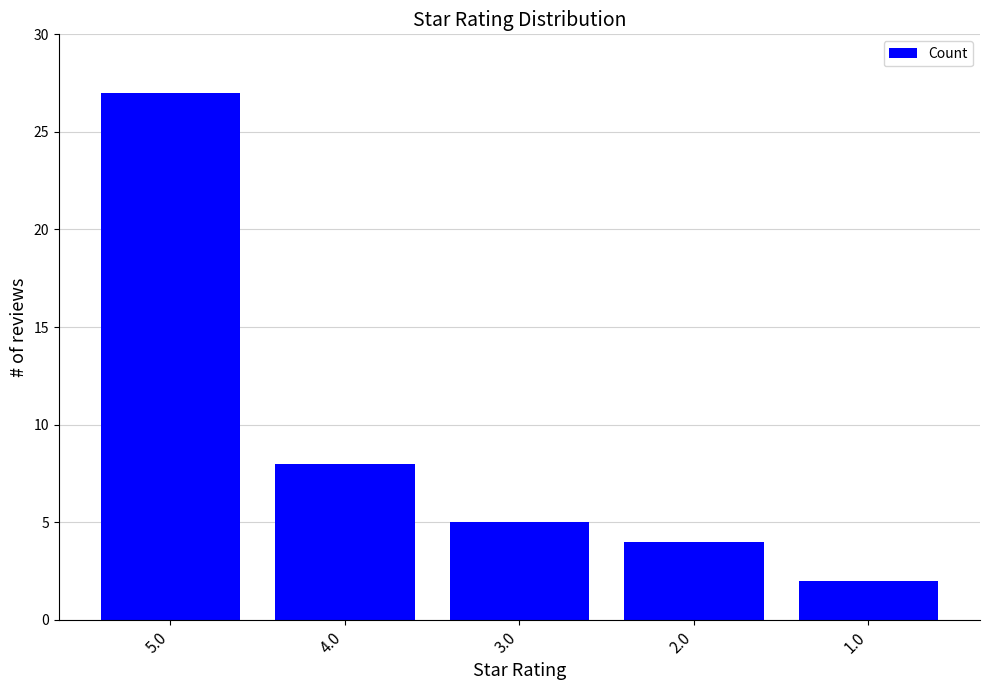

What is the average value?

9